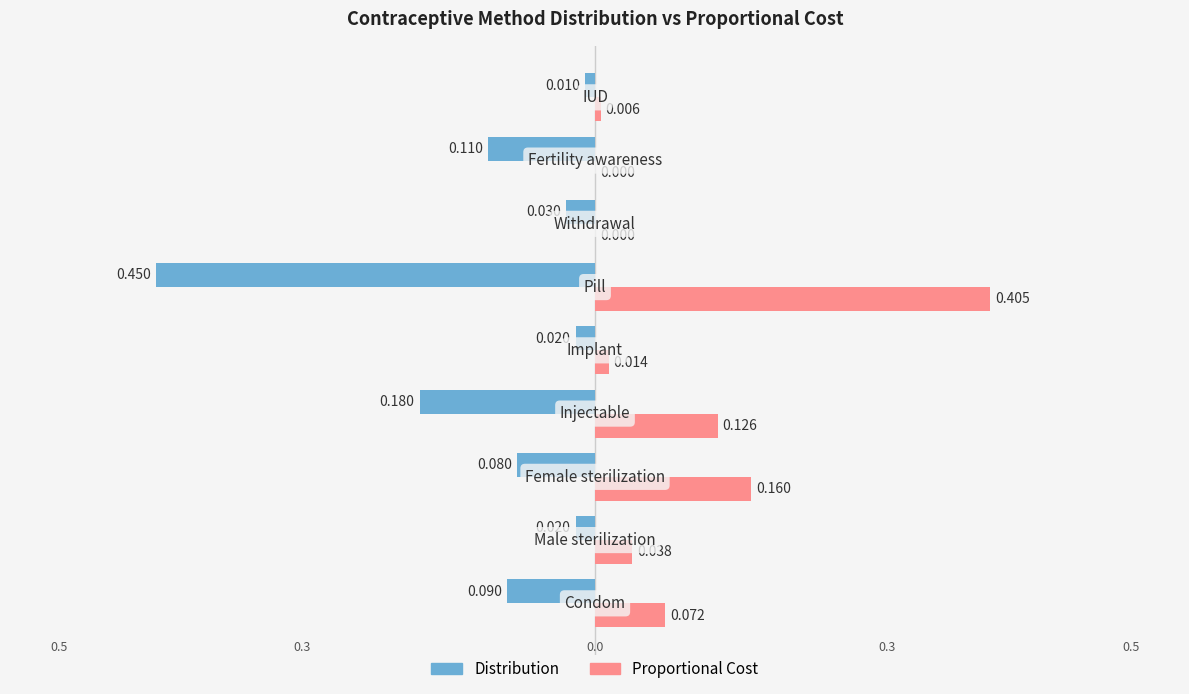

List the series in order of their peak value, highest first.

Proportional Cost, Distribution